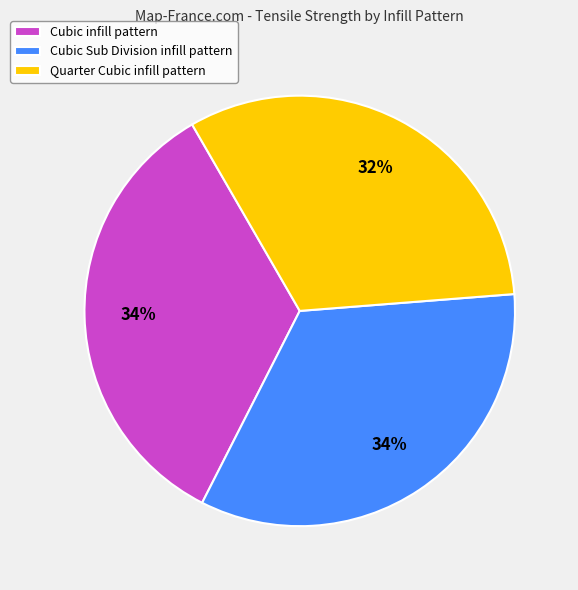

Combined, do Cubic Sub Division infill pattern and Quarter Cubic infill pattern account for over 50%?

Yes